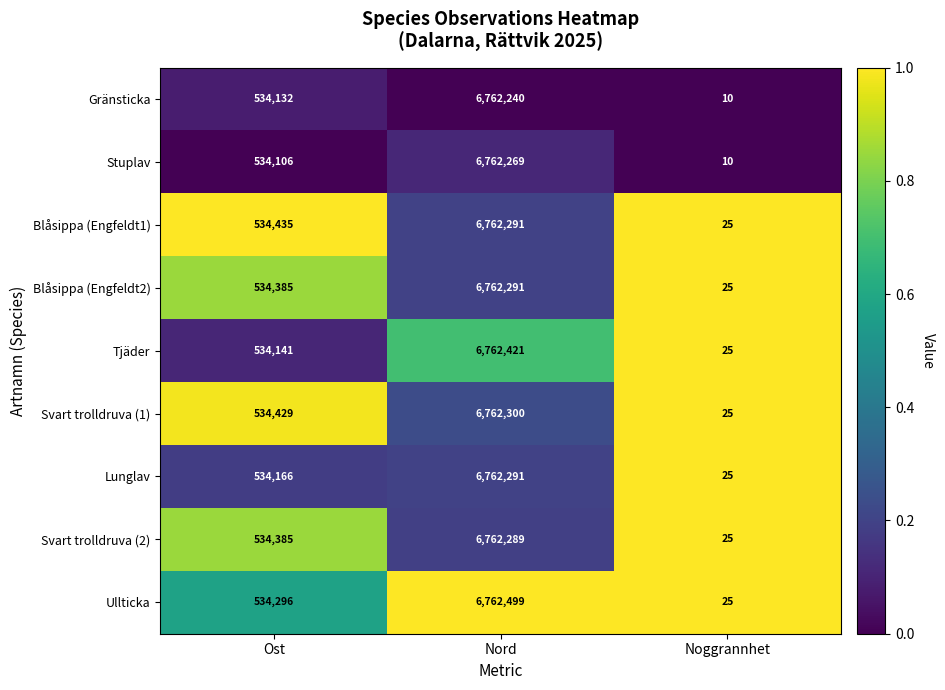

Is it true that Ullticka equals 534296 at Ost?

True